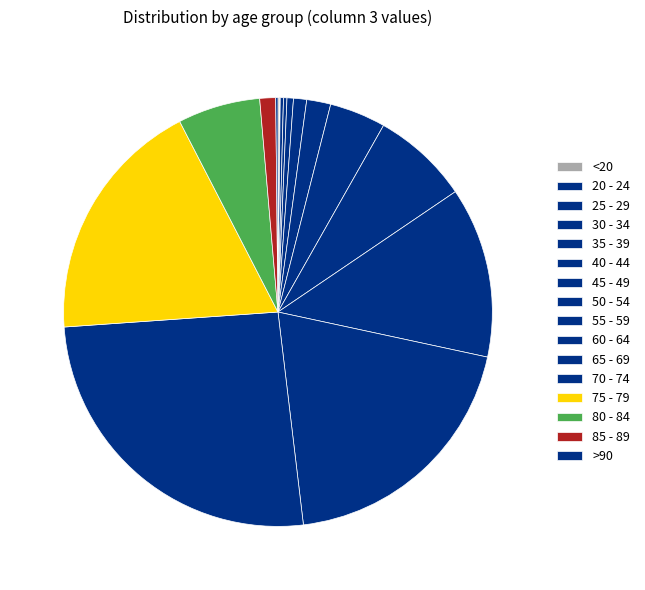

How much of the chart is everything except 75 - 79?

81.5%